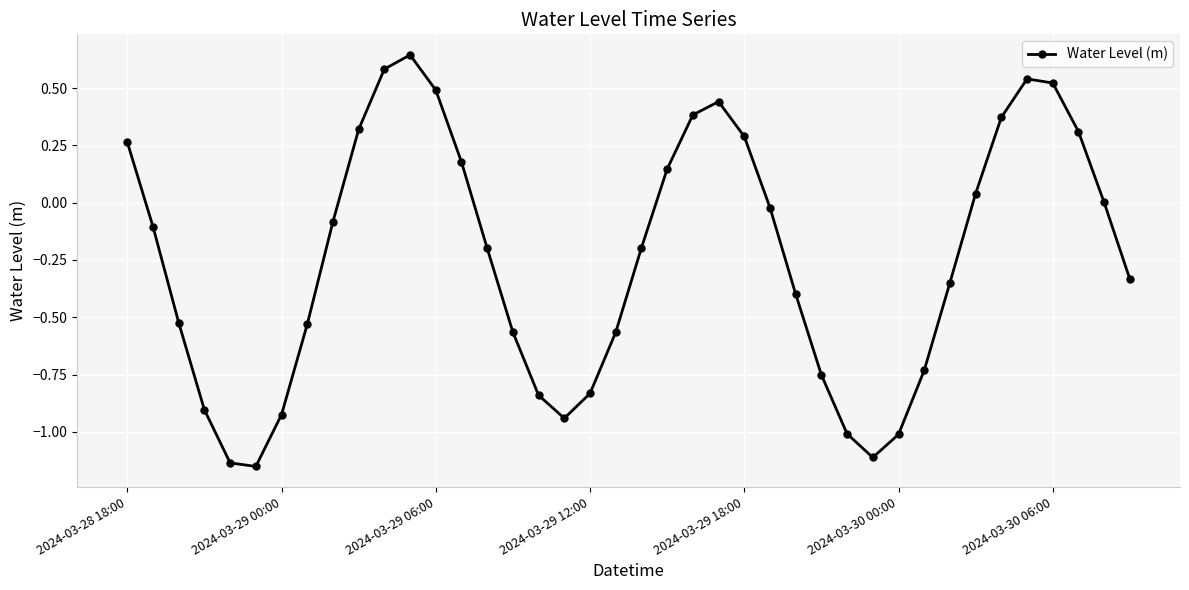

What is the difference between the second highest and second lowest values?

1.7